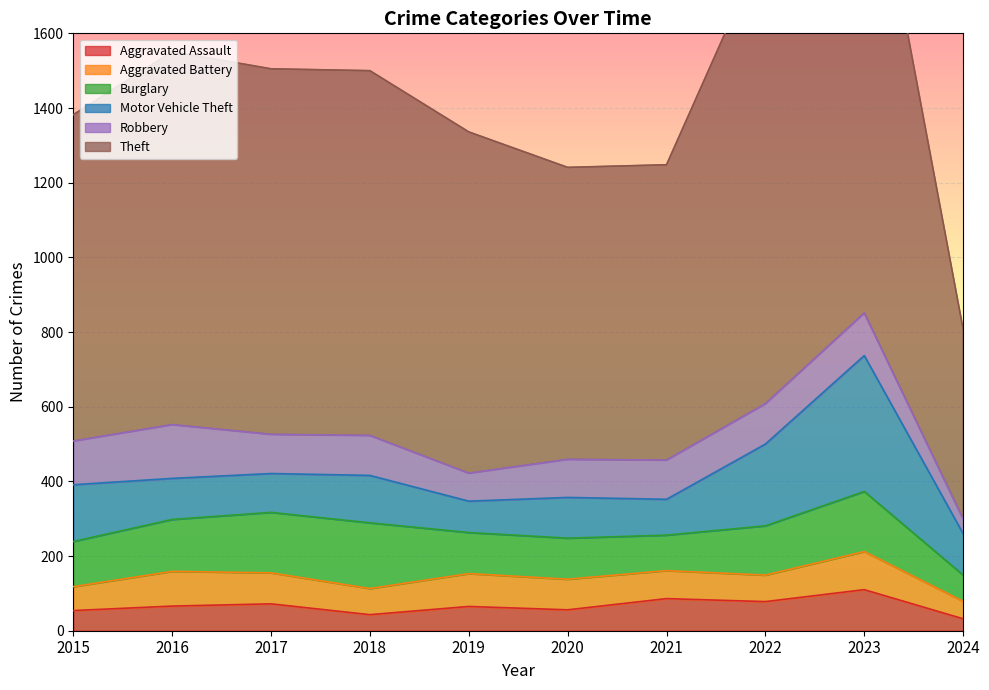

What is the maximum value for Aggravated Assault?

110